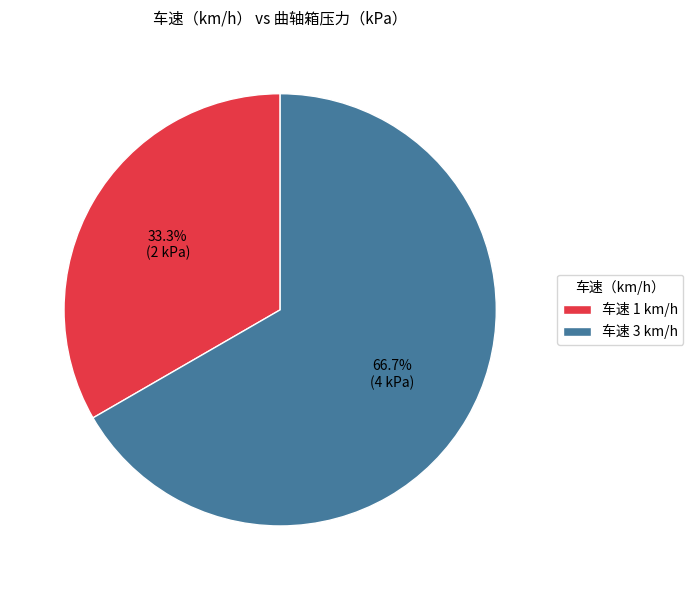

What percentage do 车速 1 km/h and 车速 3 km/h together represent?

100.0%